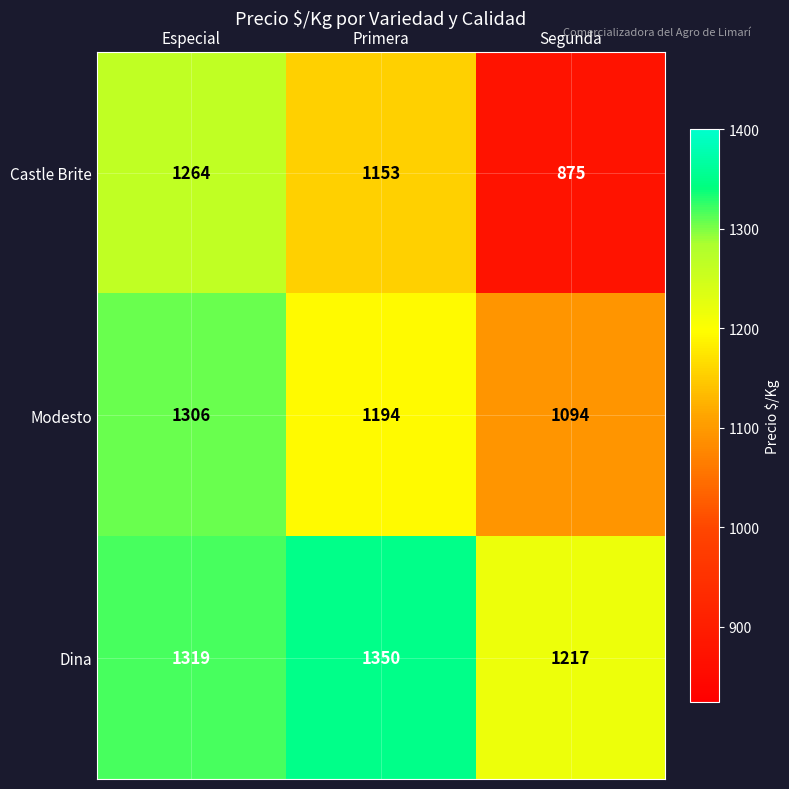

What is the minimum value shown in the chart?

875